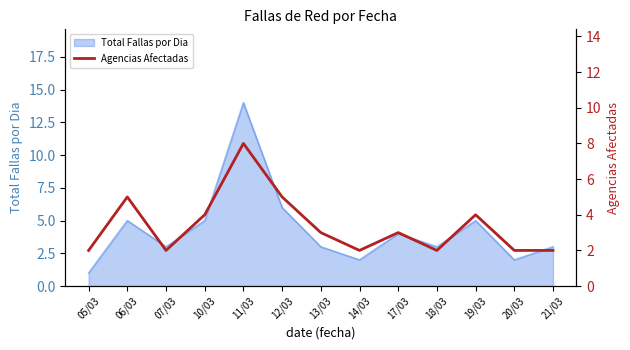

How many interior local peaks (higher than both neighbors) does the data have?

4